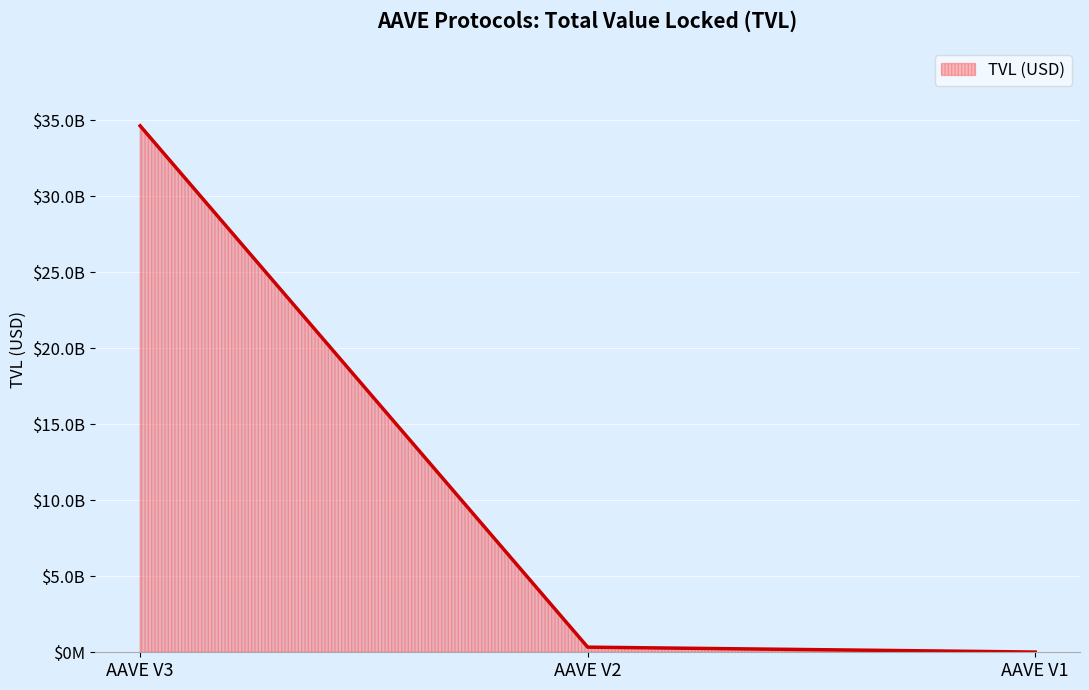

What is the difference between the values at AAVE V3 and AAVE V1?

34610720063.4